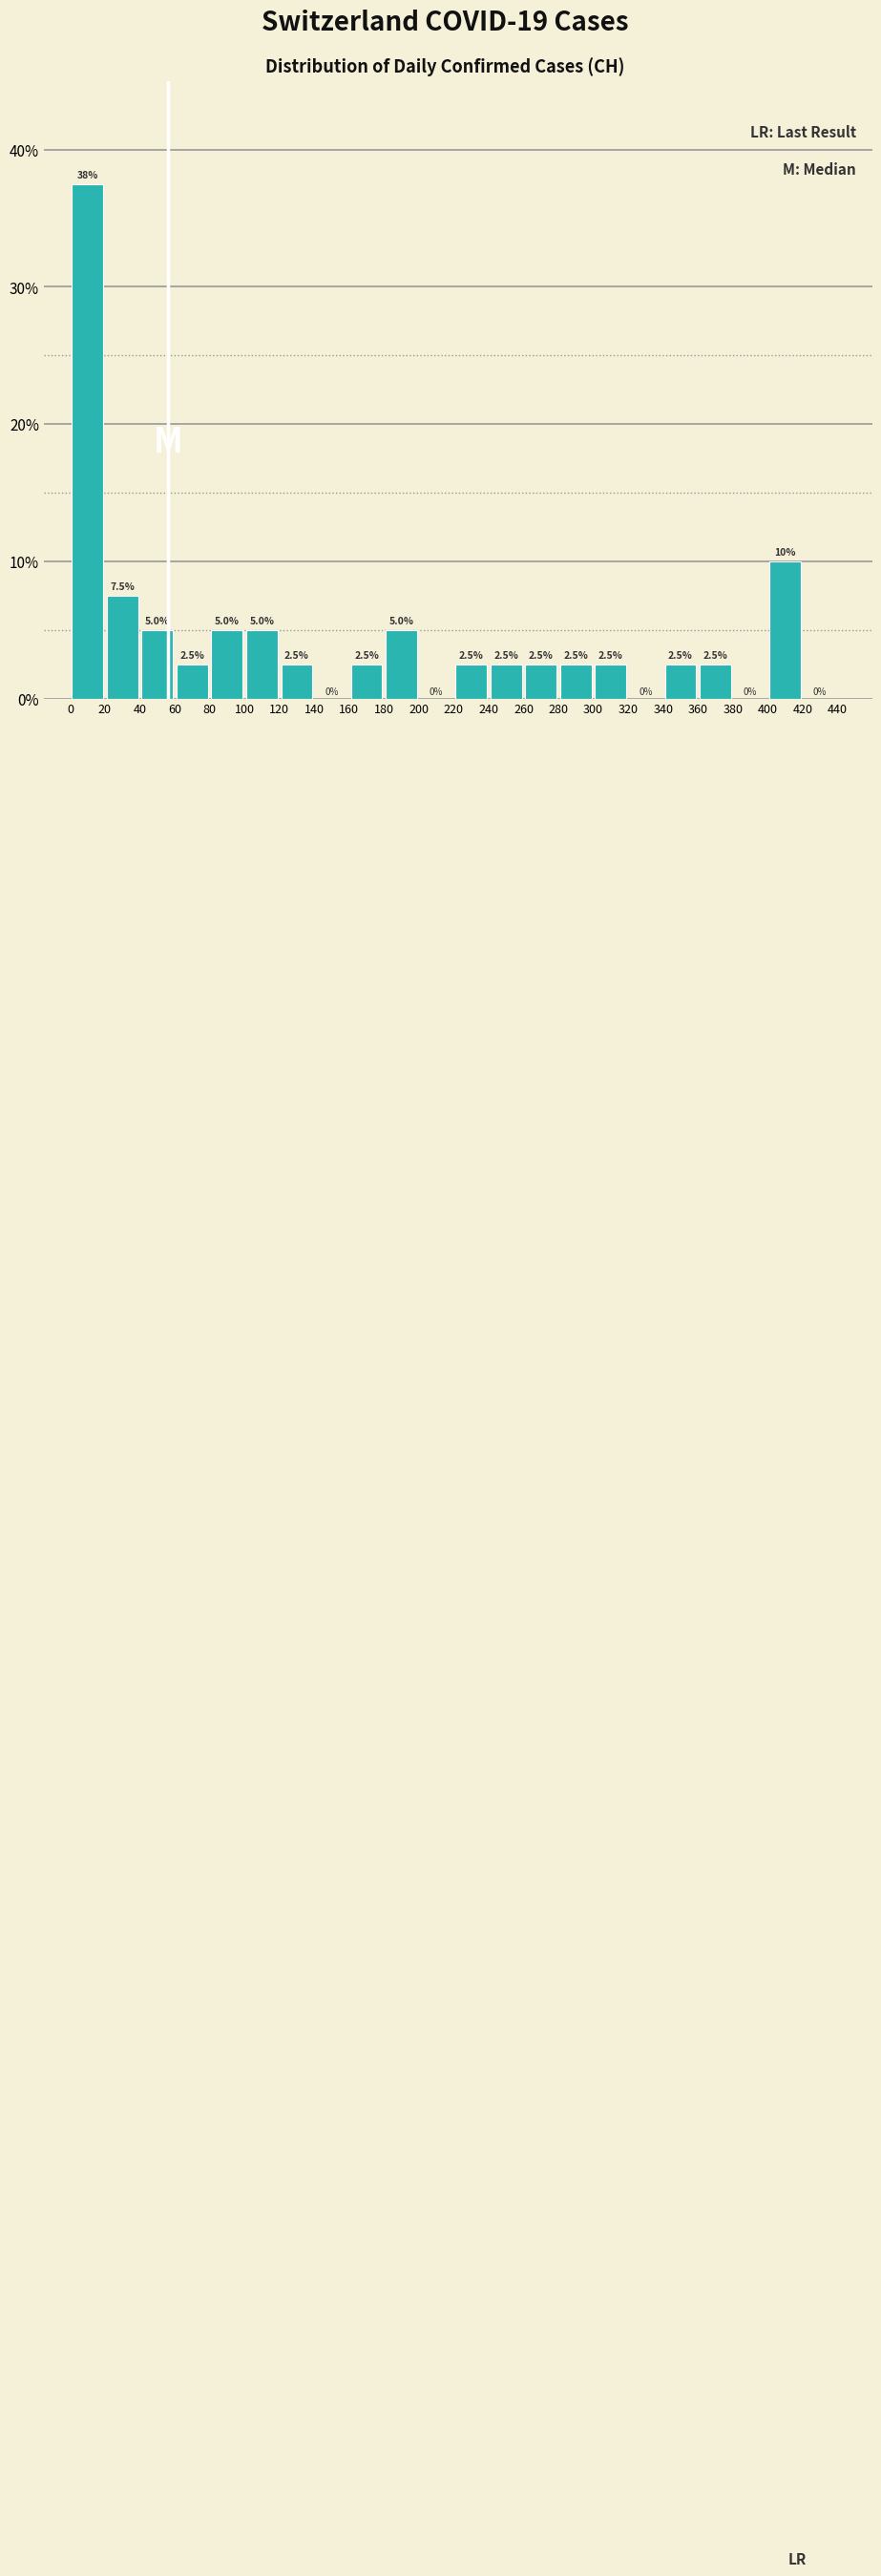

Over which range of the x-axis is the bar tallest?

0 to 20